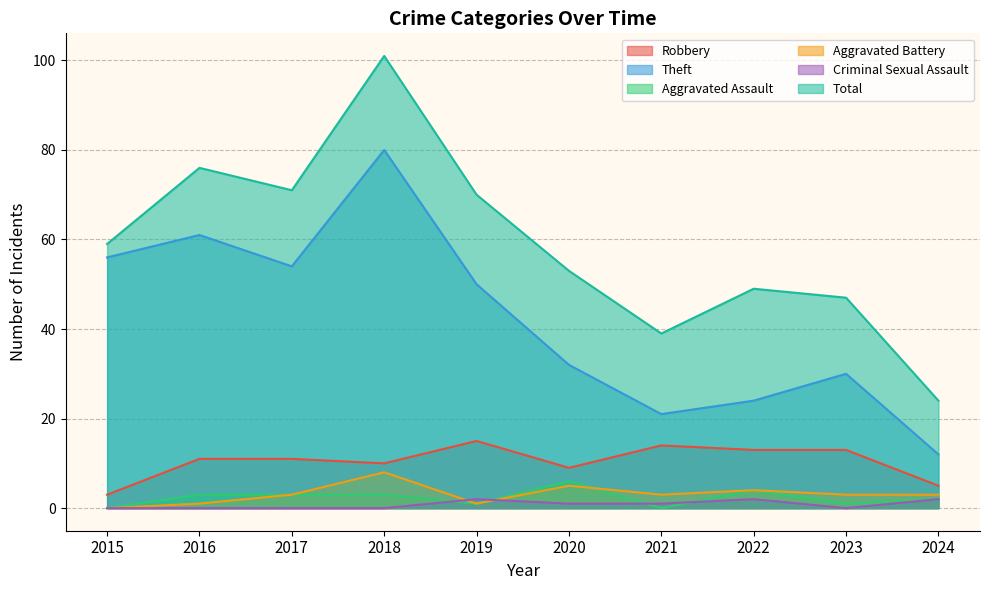

What is the difference between the Total values at 2023 and 2017?

24